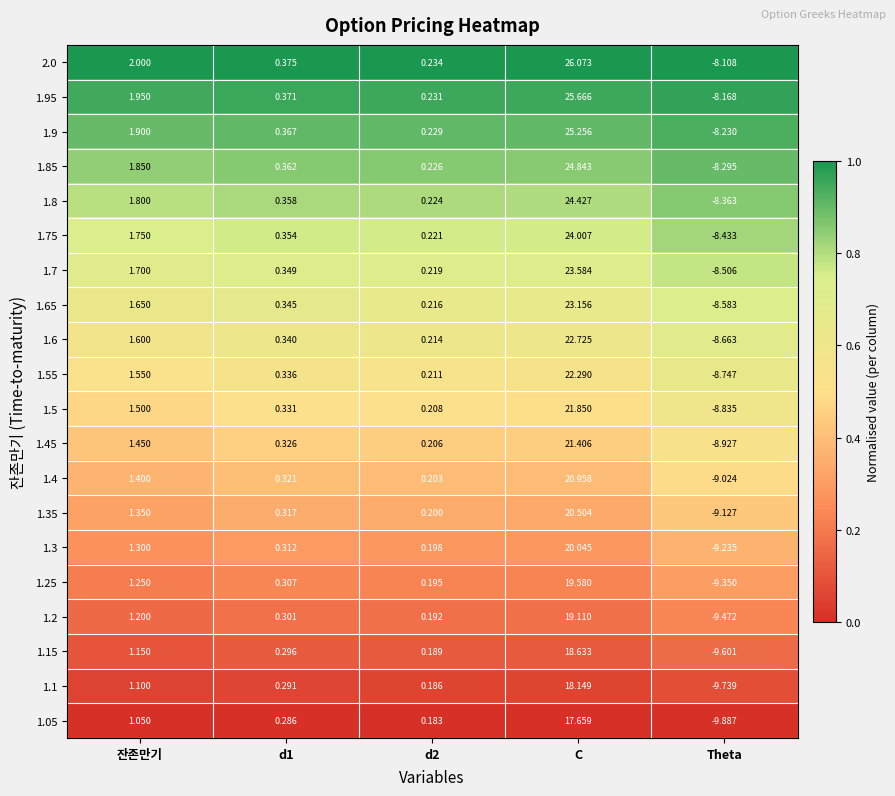

Where does the 1.65 series first go above 0?

잔존만기